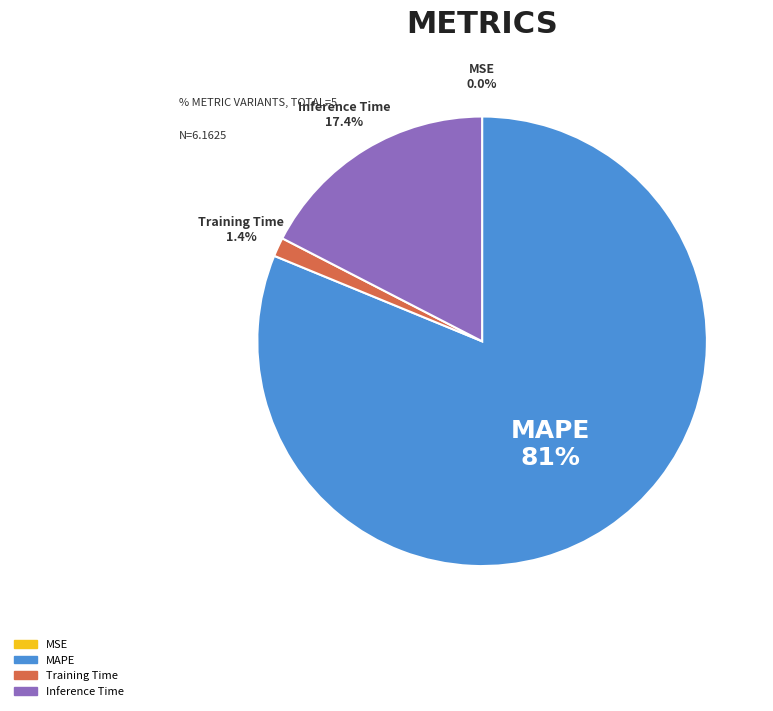

Does any single category account for the majority?

Yes